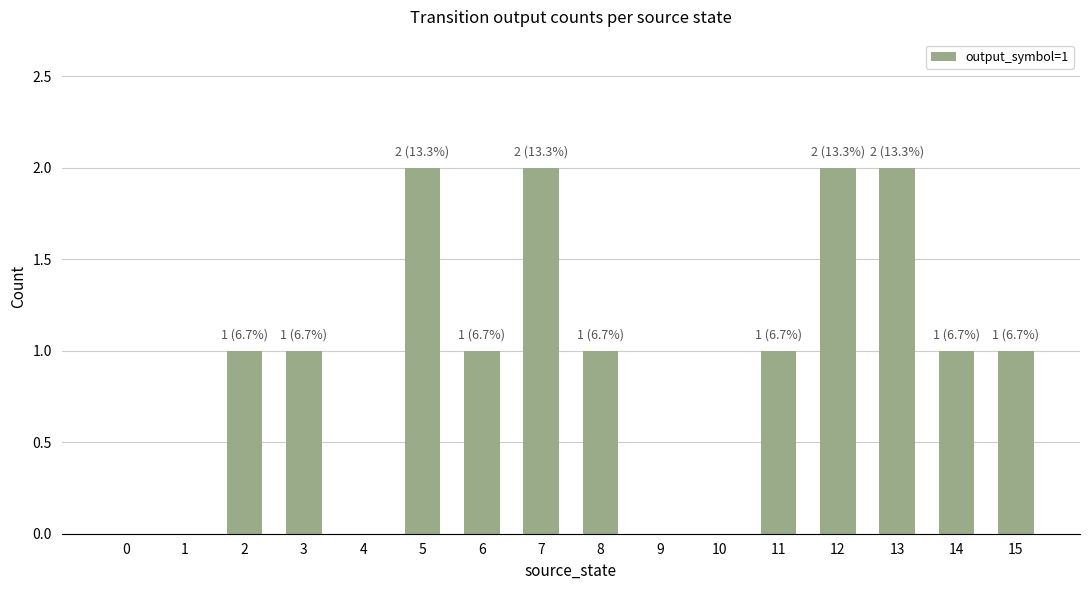

What is the change in value from 5 to 14?

-1